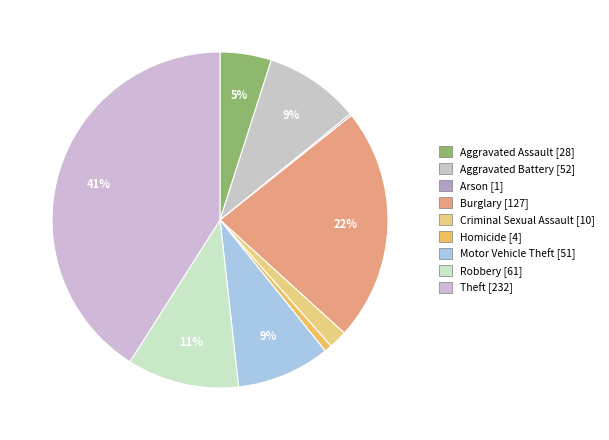

To the nearest percent, what is the combined percentage of Motor Vehicle Theft and Arson?

9%